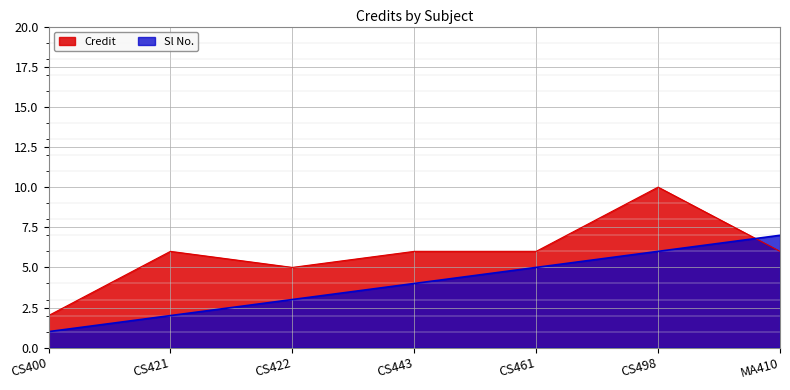

At which label is Sl No. closest to 4?

CS443